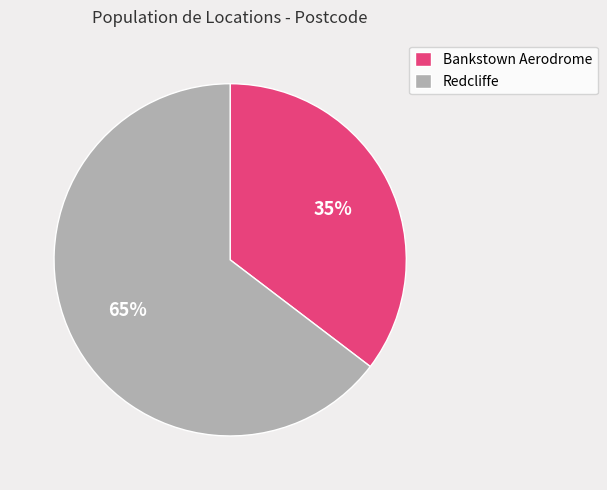

To the nearest percent, what percentage of the pie is Redcliffe?

65%